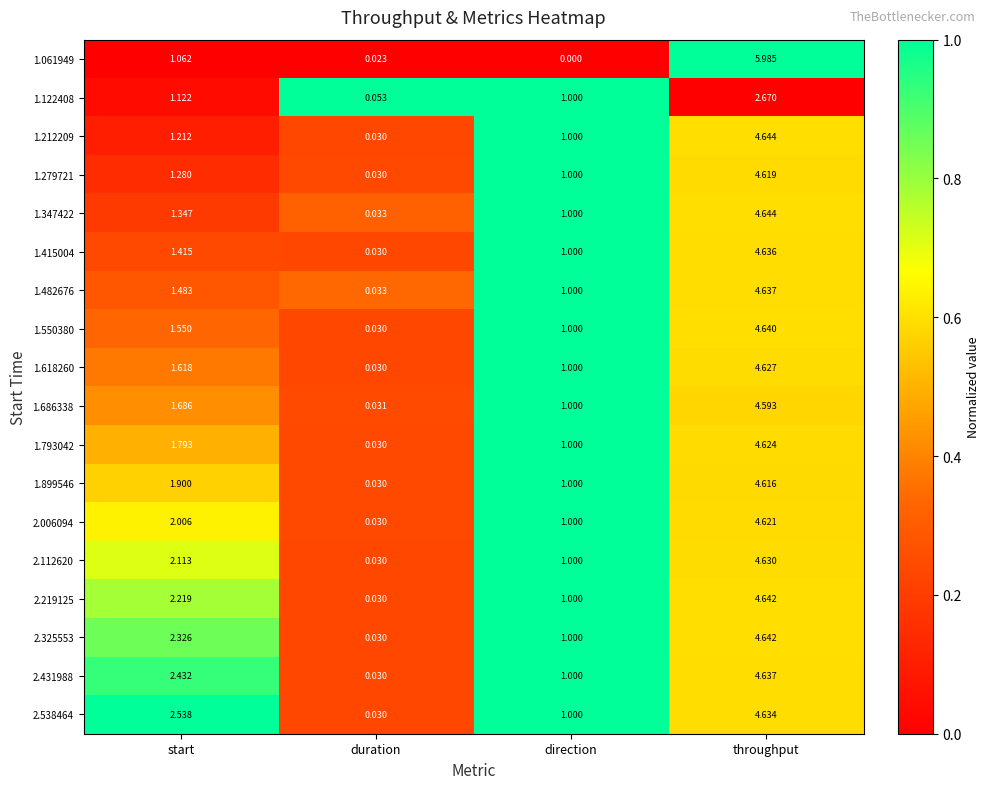

Is the value of 1.482676 at duration greater than the value of 1.793042 at throughput?

No